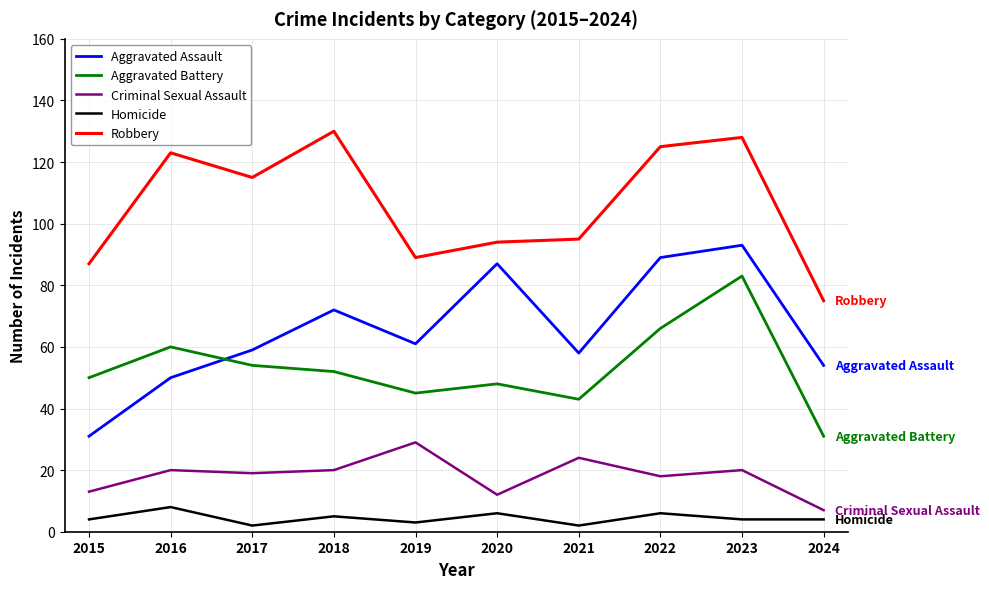

Reading left to right, extract all data points from this chart.

Aggravated Assault: 2015=31	2016=50	2017=59	2018=72	2019=61	2020=87	2021=58	2022=89	2023=93	2024=54
Aggravated Battery: 2015=50	2016=60	2017=54	2018=52	2019=45	2020=48	2021=43	2022=66	2023=83	2024=31
Criminal Sexual Assault: 2015=13	2016=20	2017=19	2018=20	2019=29	2020=12	2021=24	2022=18	2023=20	2024=7
Homicide: 2015=4	2016=8	2017=2	2018=5	2019=3	2020=6	2021=2	2022=6	2023=4	2024=4
Robbery: 2015=87	2016=123	2017=115	2018=130	2019=89	2020=94	2021=95	2022=125	2023=128	2024=75